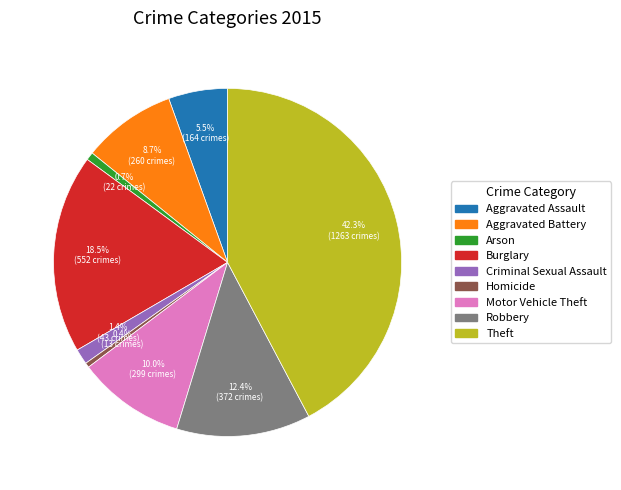

The Criminal Sexual Assault slice represents 1% of the pie. True or false?

True